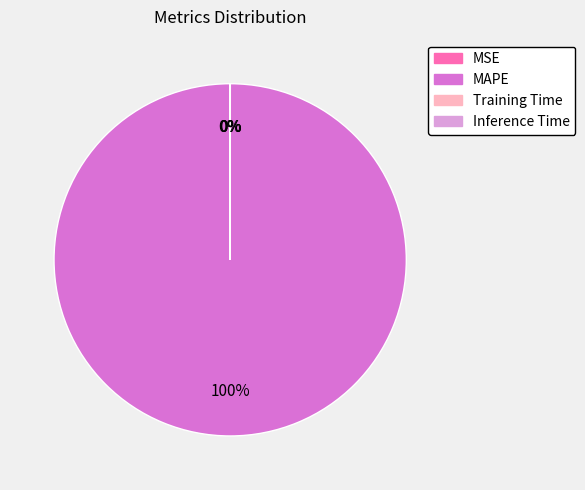

To the nearest percent, what is the average slice percentage?

25%